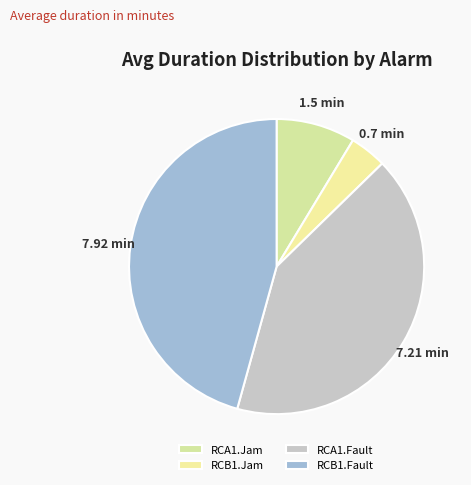

Does RCB1.Fault account for over 50% of the chart?

No